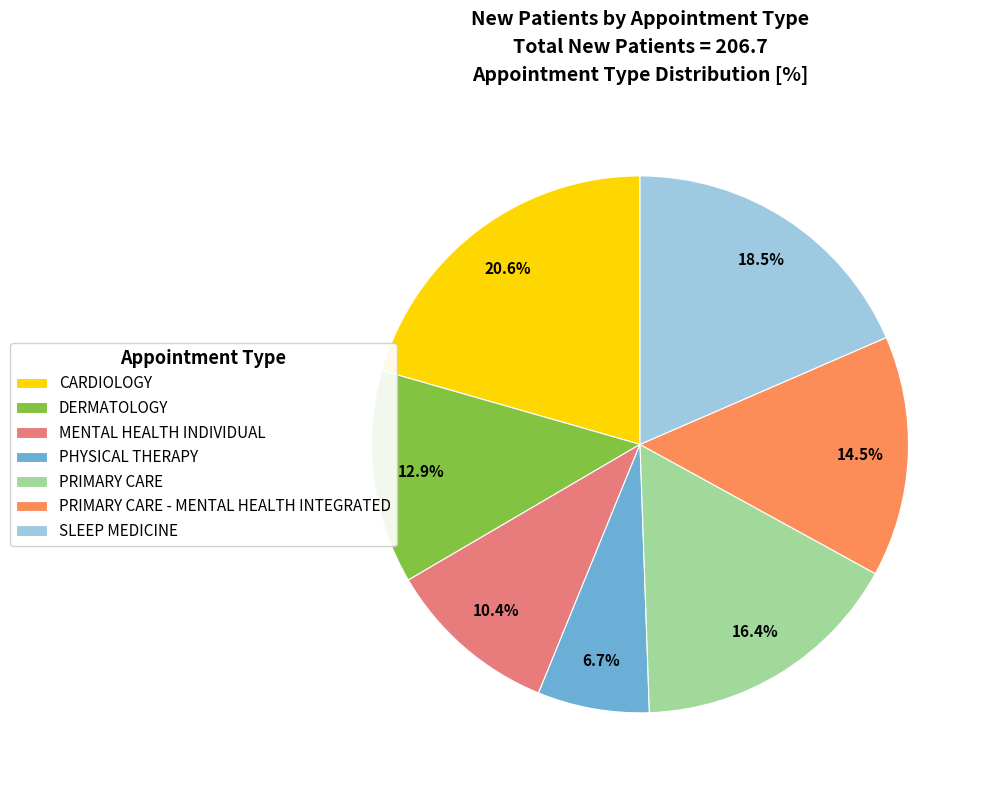

What is the smallest slice in the pie chart?

PHYSICAL THERAPY